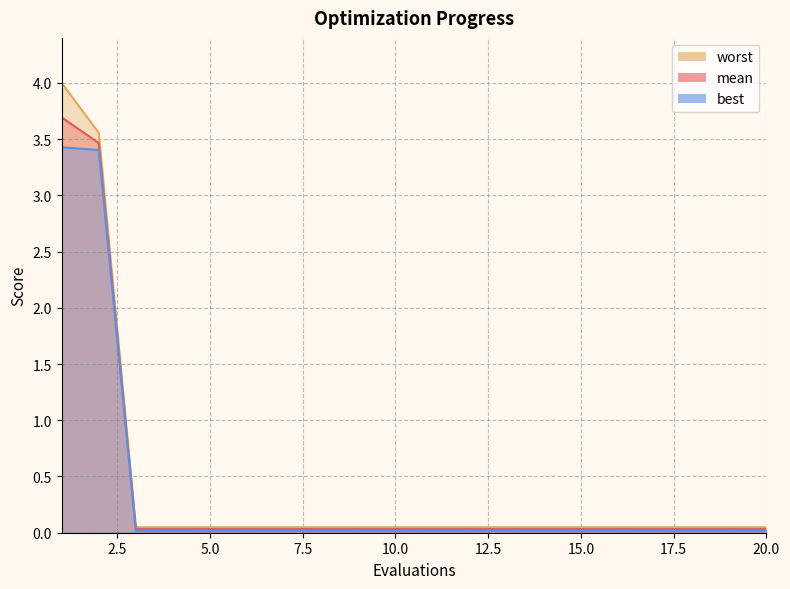

List the series in order of their overall mean, lowest first.

best, mean, worst